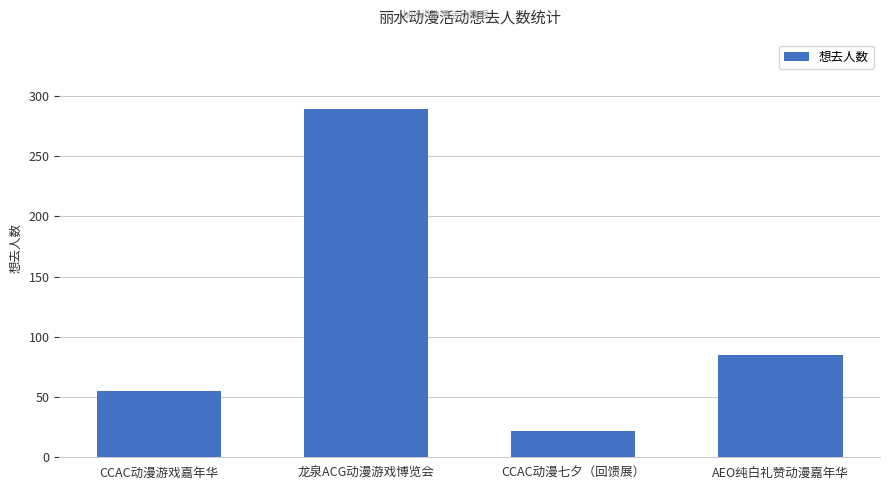

Between CCAC动漫游戏嘉年华 and CCAC动漫七夕（回馈展）, which is larger?

CCAC动漫游戏嘉年华